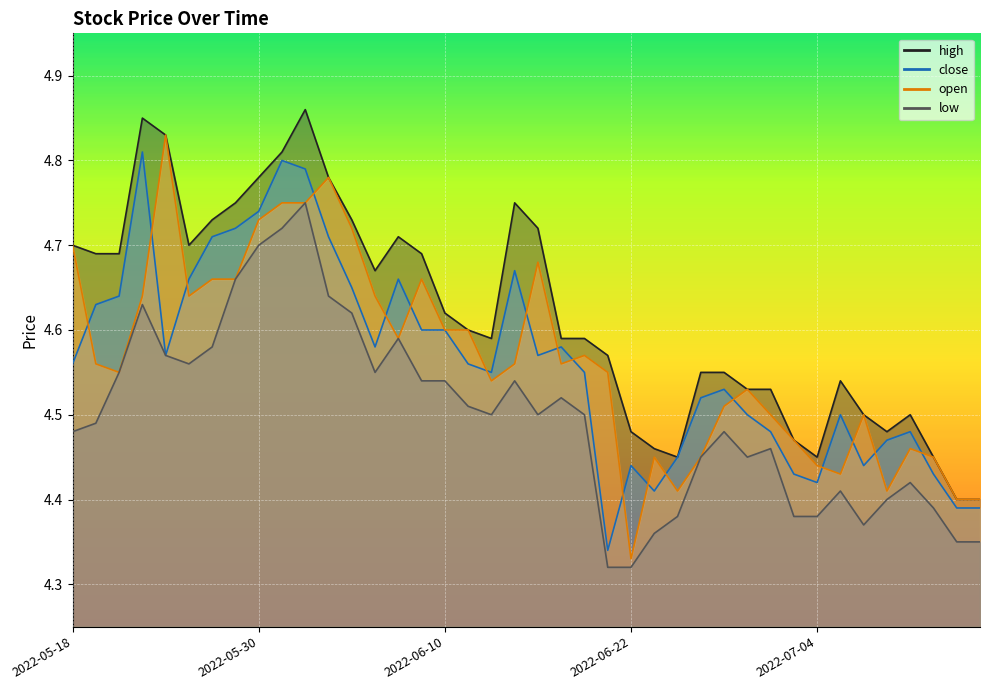

Which series has the largest range (max minus min)?

open